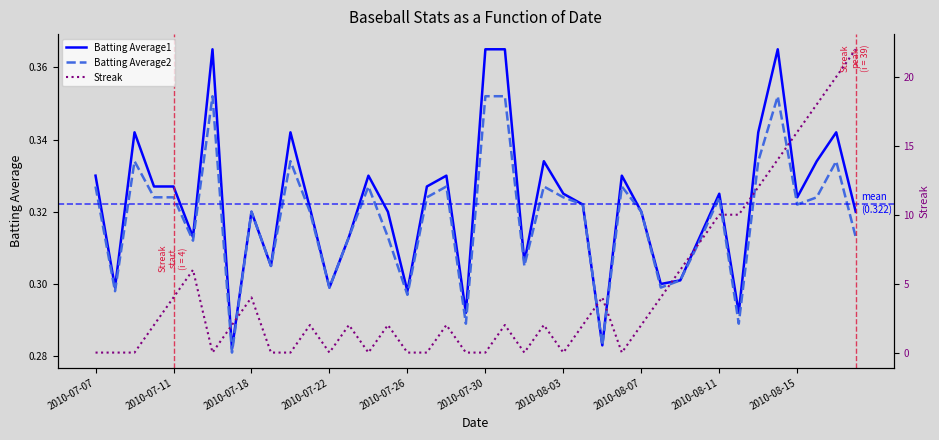

Between 31 and 2010-08-15, which is larger?

31